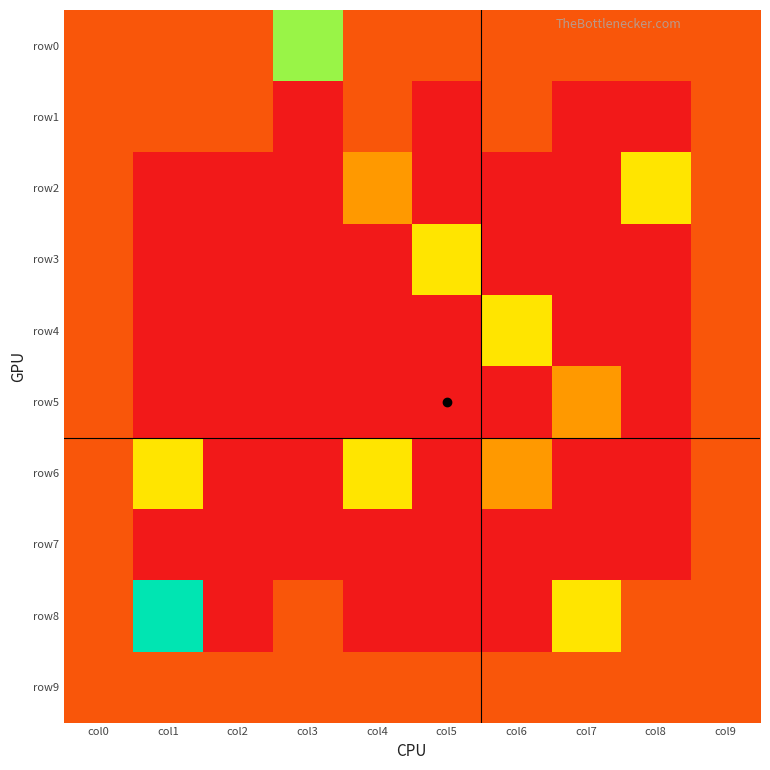

Rank the series at col8 from lowest to highest value.

row1, row3, row4, row5, row6, row7, row0, row8, row9, row2